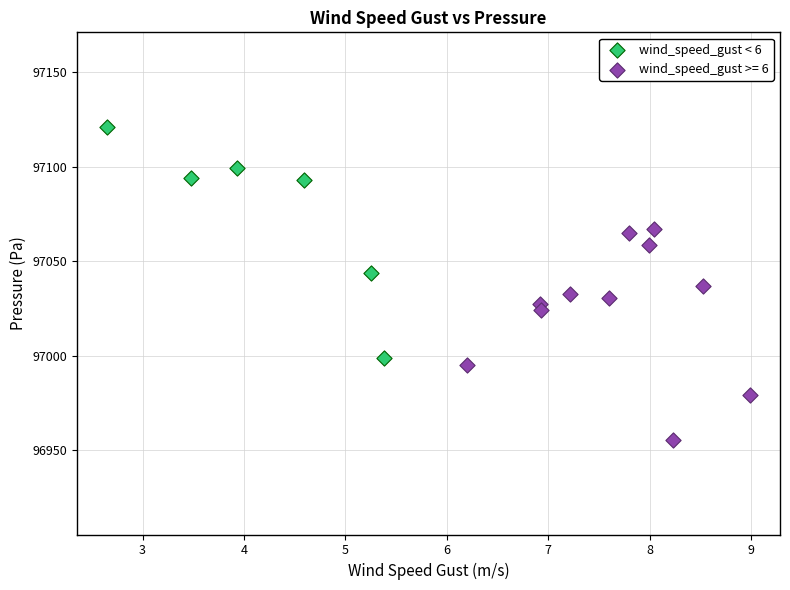

Which series reaches the minimum Y coordinate?

wind_speed_gust >= 6